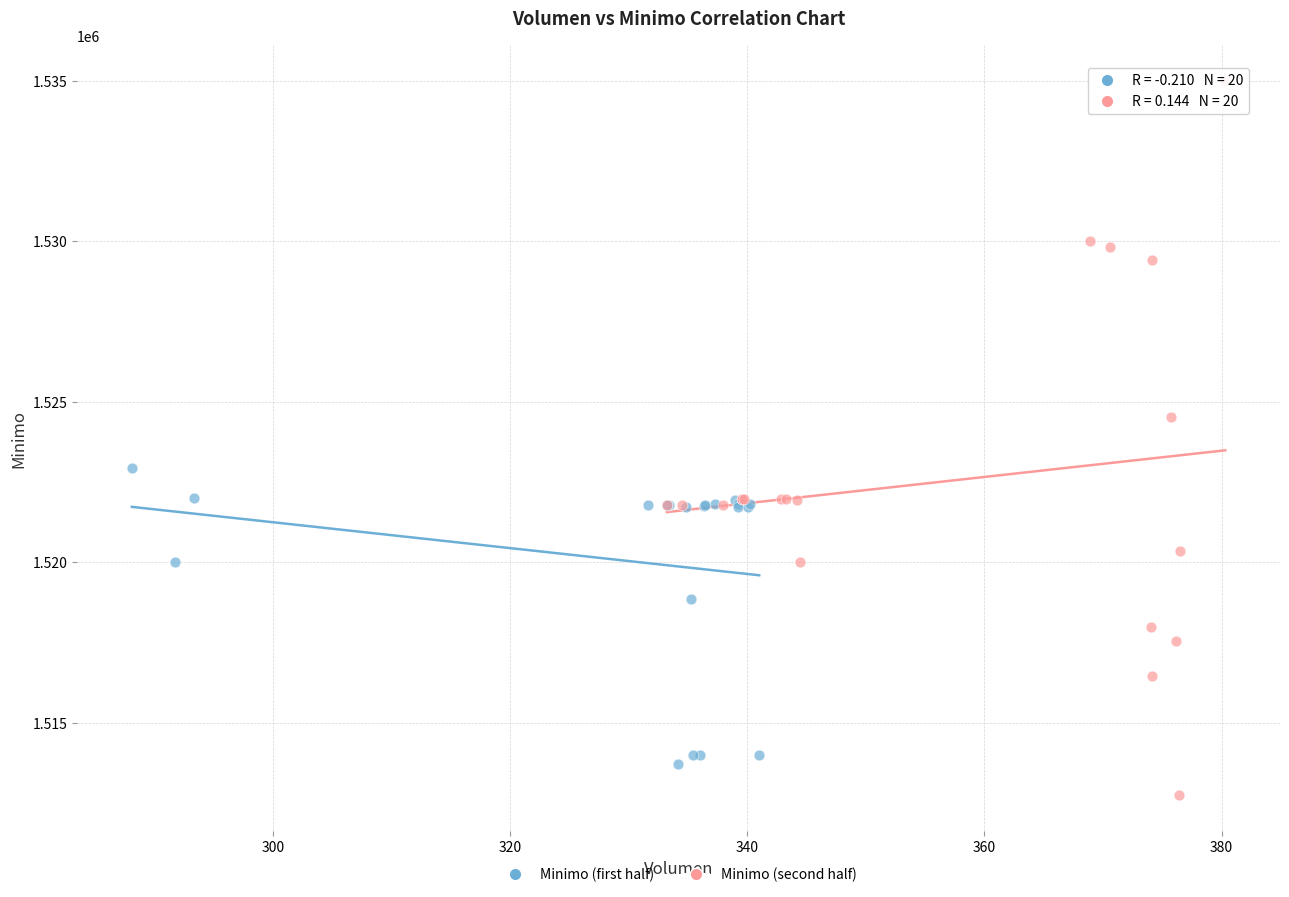

Which series has the largest Y range (max minus min)?

Minimo (second half)